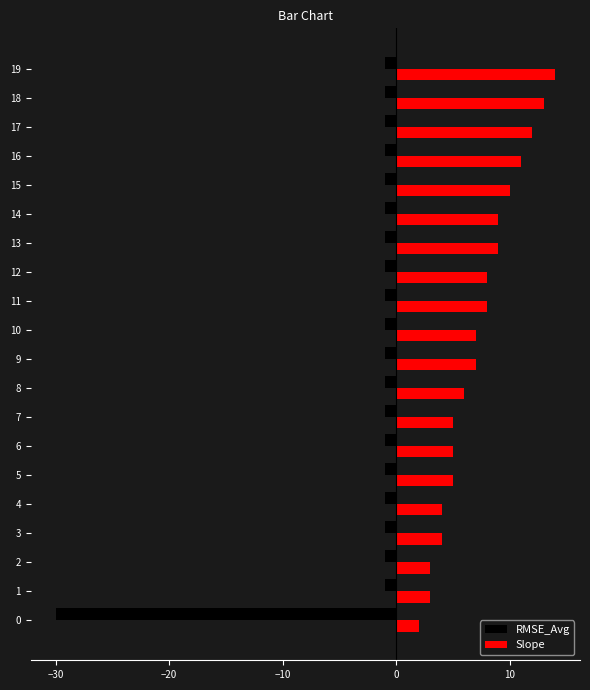

Which series has the largest total across all categories?

Slope